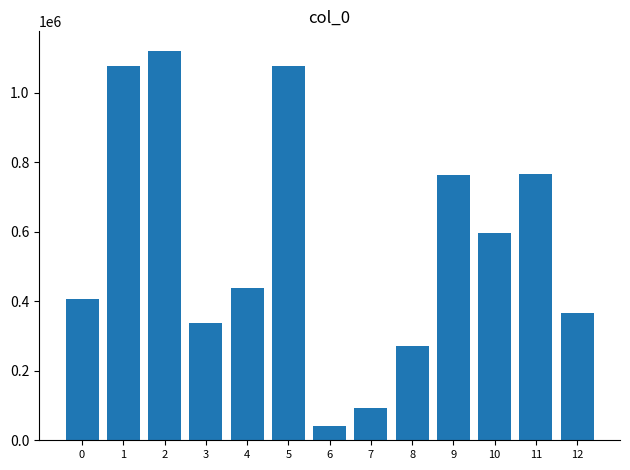

What is the approximate value at 8, to the nearest 50?

270650